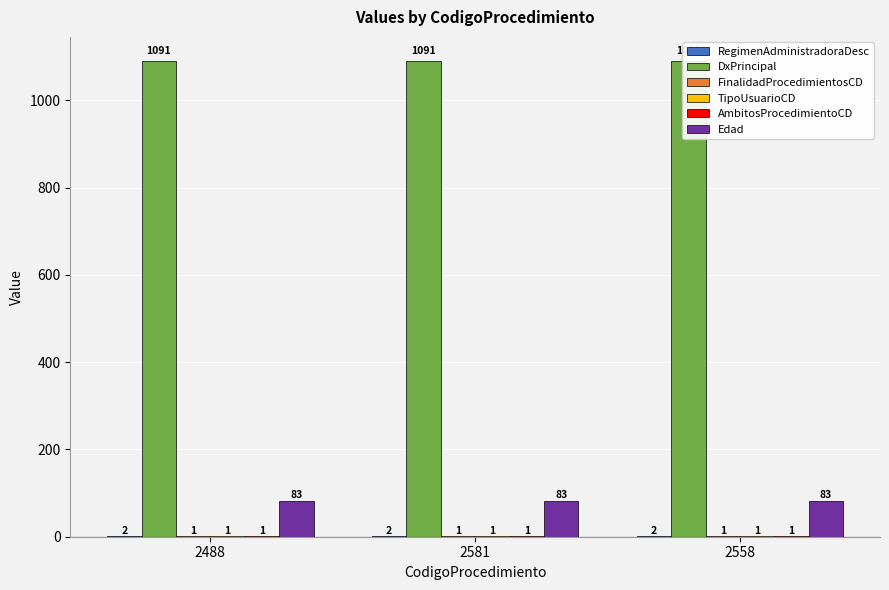

What is the label of the 2nd bar from the left?

2581